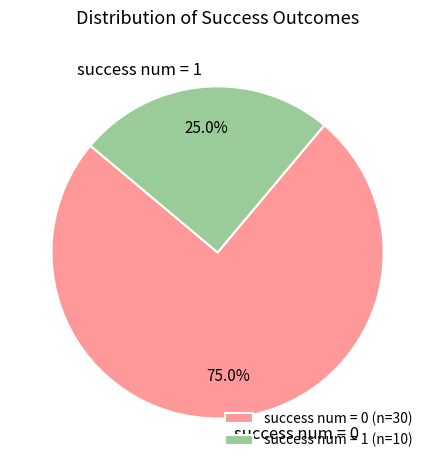

Which has a higher value, success num = 1 or success num = 0?

success num = 0